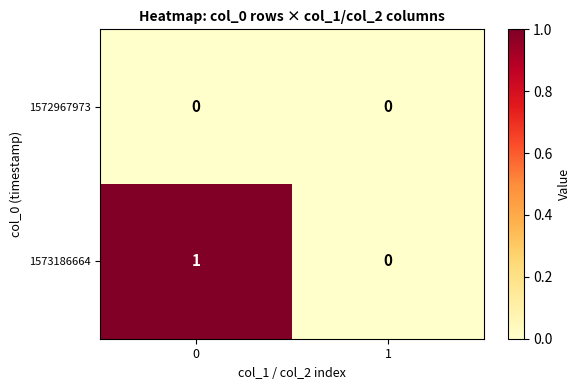

Reading left to right, what are all the values shown in this chart?

1572967973: 0=0	1=0
1573186664: 0=1	1=0